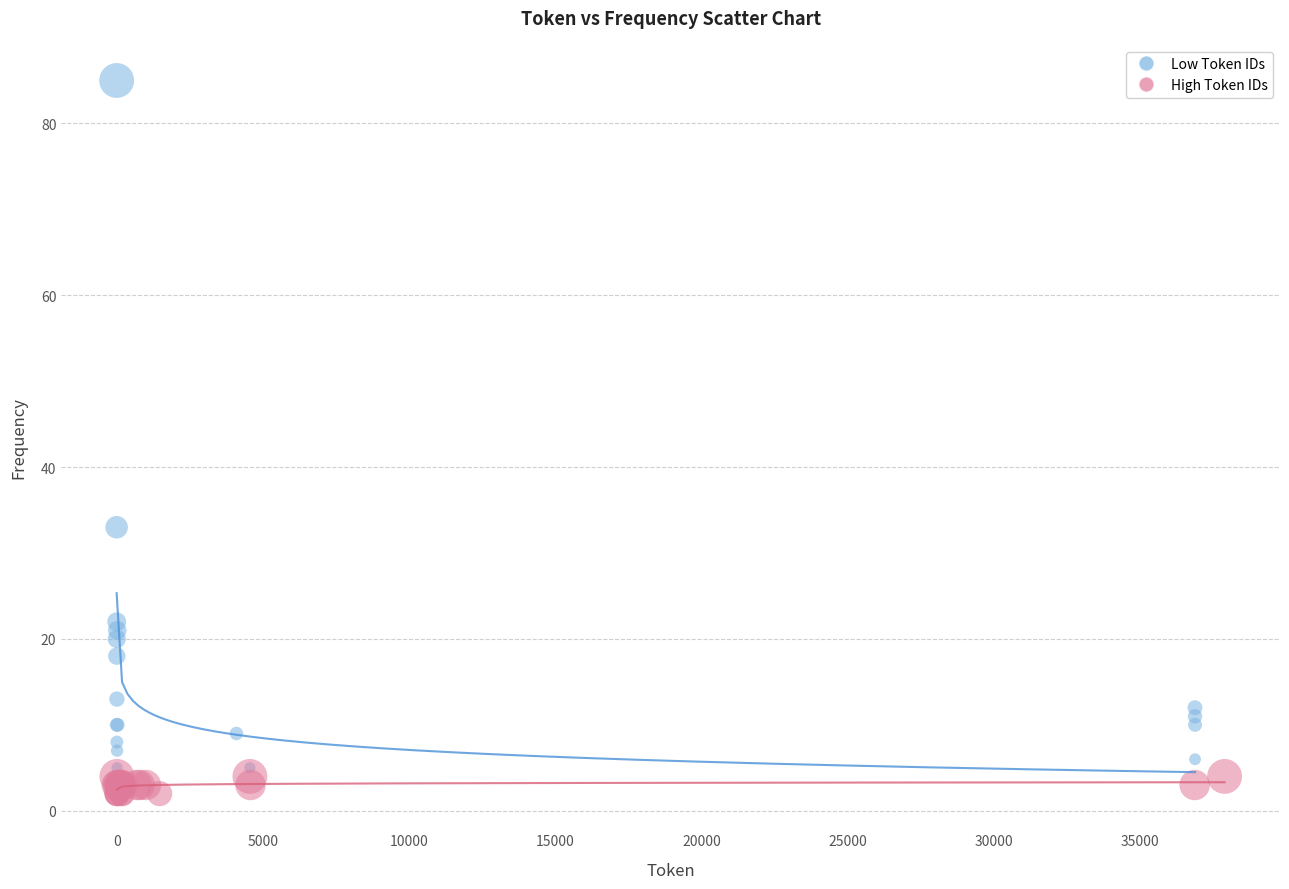

Which series contains the highest Y value?

Low Token IDs